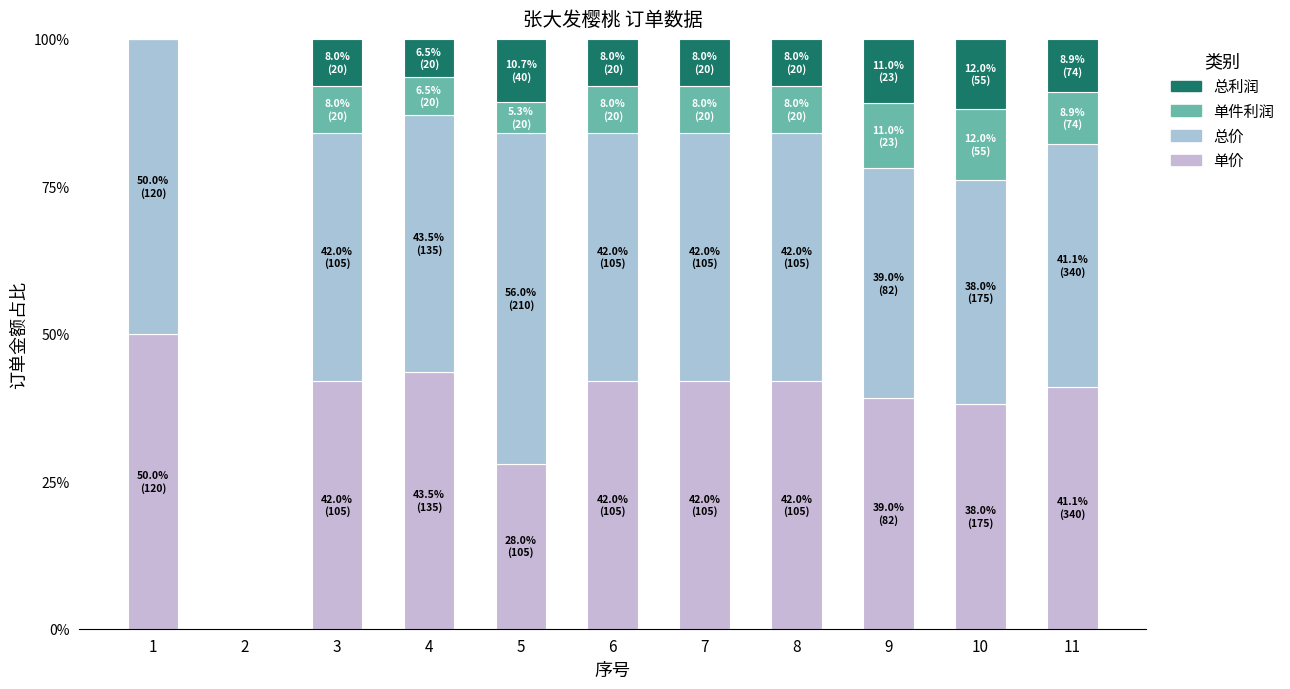

At which category is the sum across all series the highest?

1